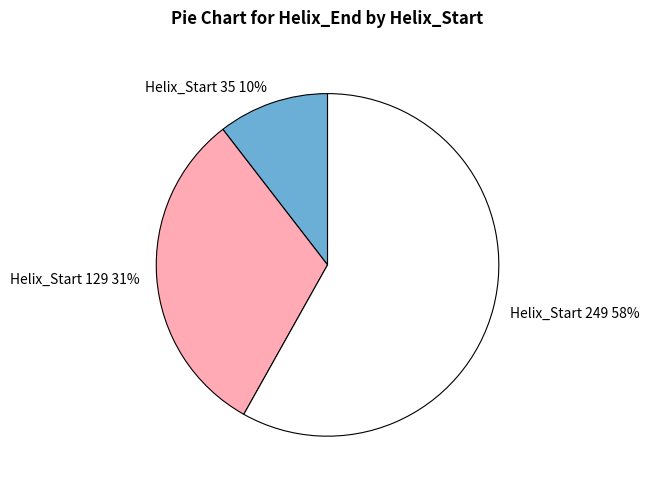

To the nearest percent, what is the average slice percentage?

33%